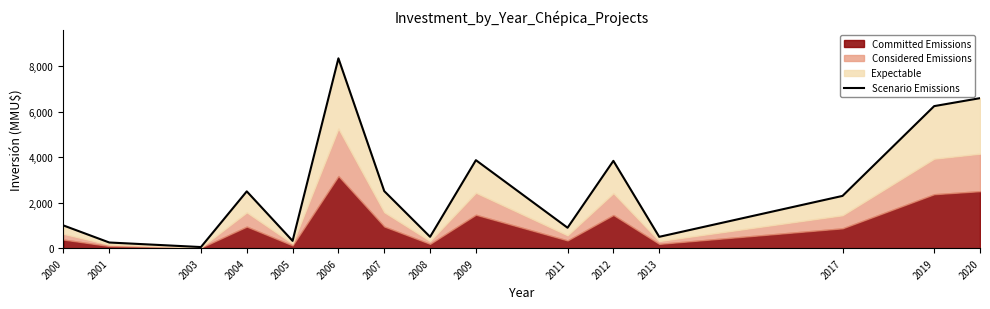

Rank the categories by value from lowest to highest.

2003, 2001, 2005, 2008, 2013, 2011, 2000, 2017, 2004, 2007, 2012, 2009, 2019, 2020, 2006